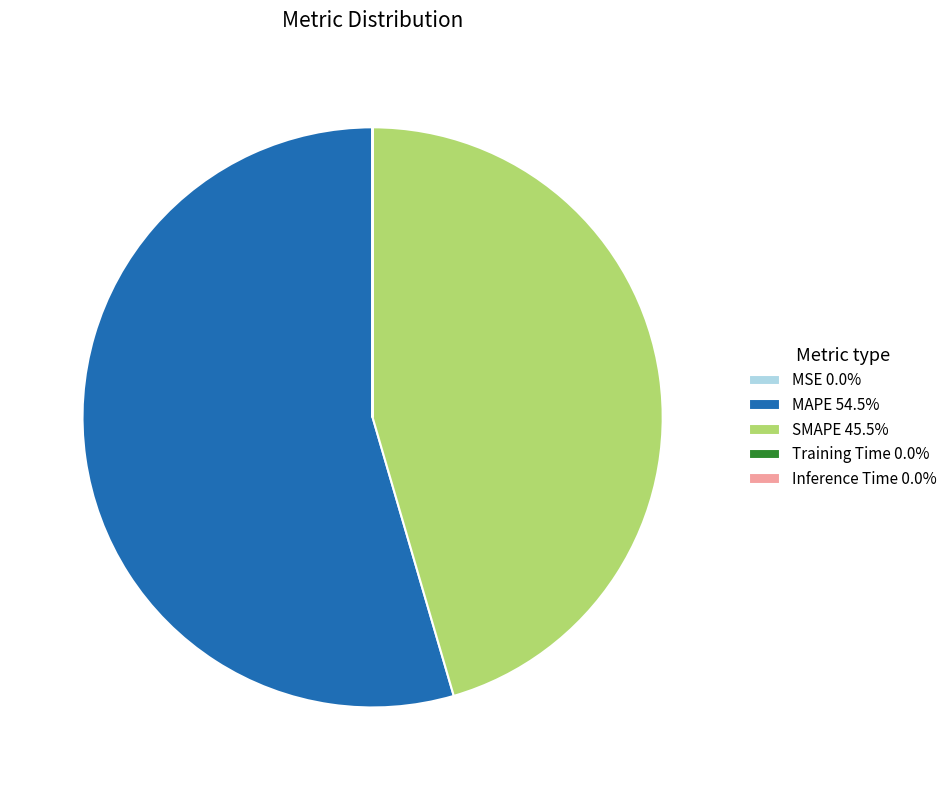

Does MAPE 54.5% represent more than half of the total?

Yes